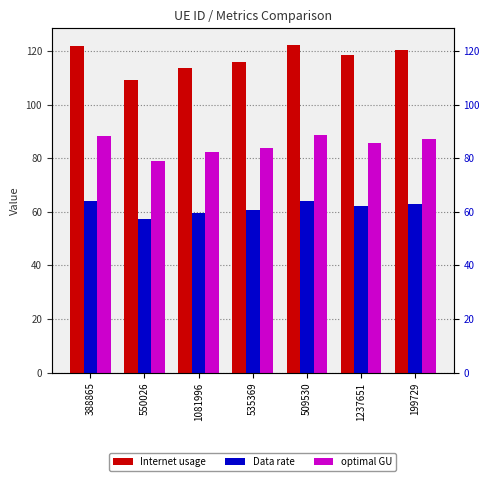

What is the value of the optimal GU bar at the 3rd from the left?

82.3